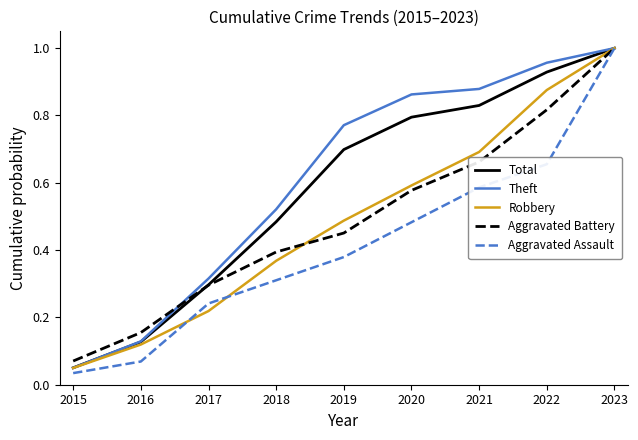

Rank the categories by Aggravated Assault value from highest to lowest.

2023, 2022, 2021, 2020, 2019, 2018, 2017, 2016, 2015